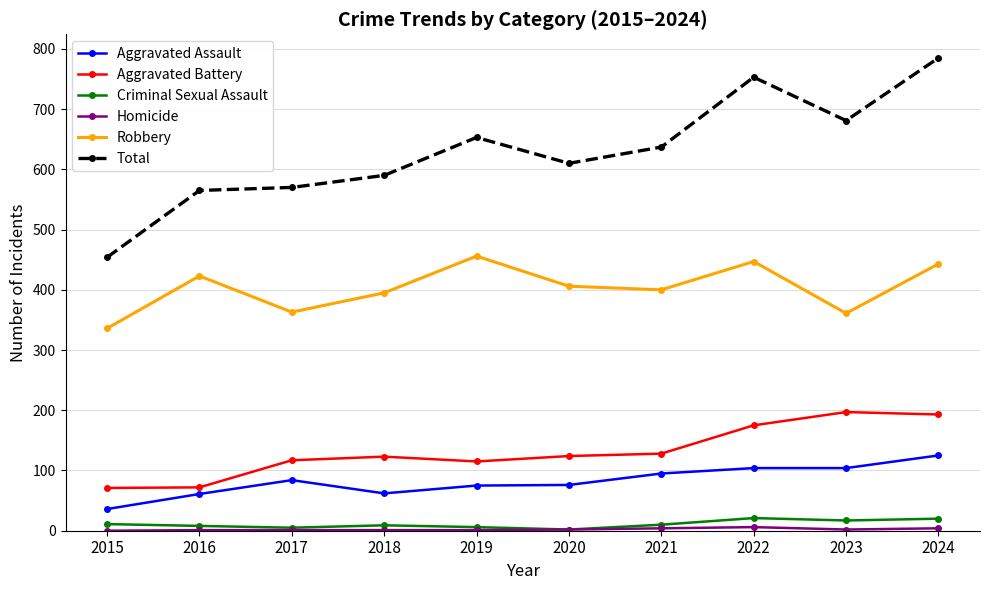

Is the value of Criminal Sexual Assault at 2023 greater than the value of Robbery at 2018?

No